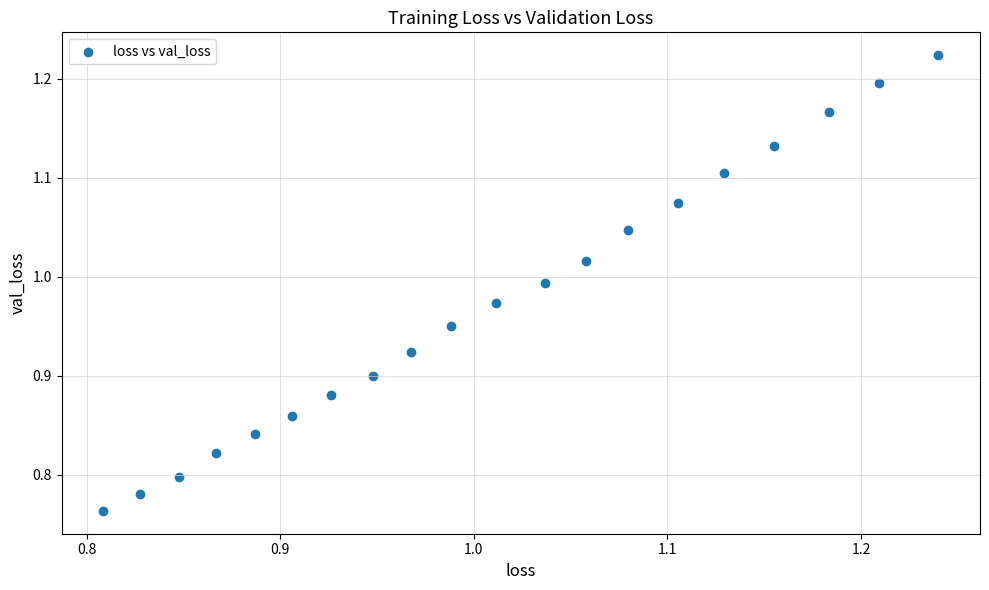

What is the range of Y values (max minus min)?

0.5